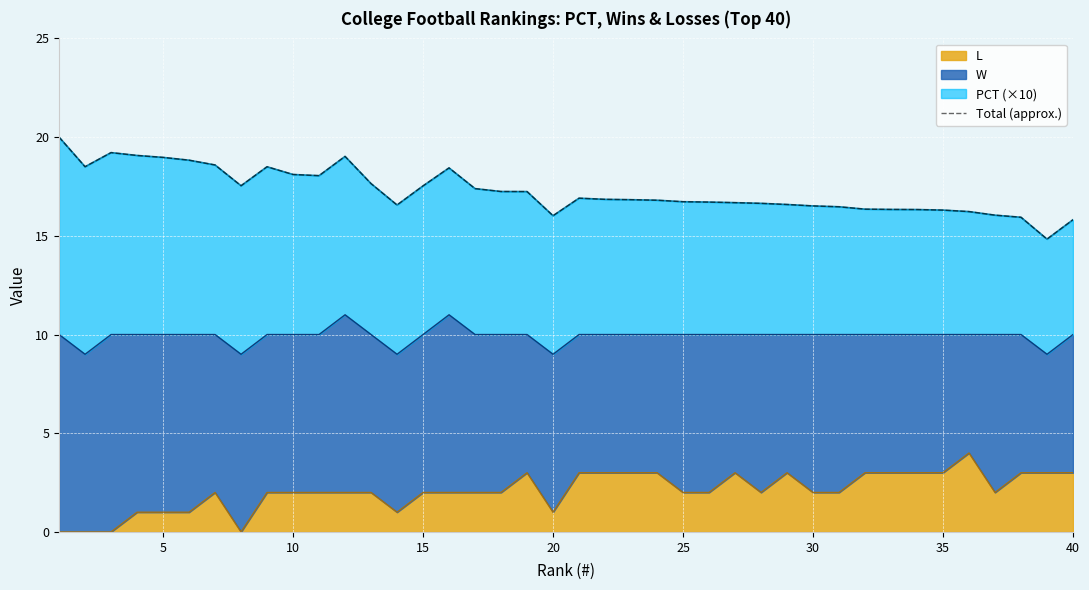

What is the maximum value for L?

4